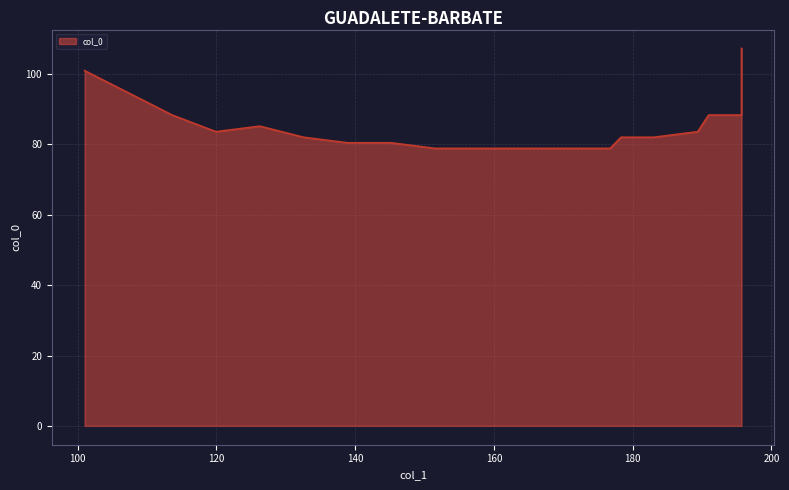

Which category has the lowest value across all series?

176.75